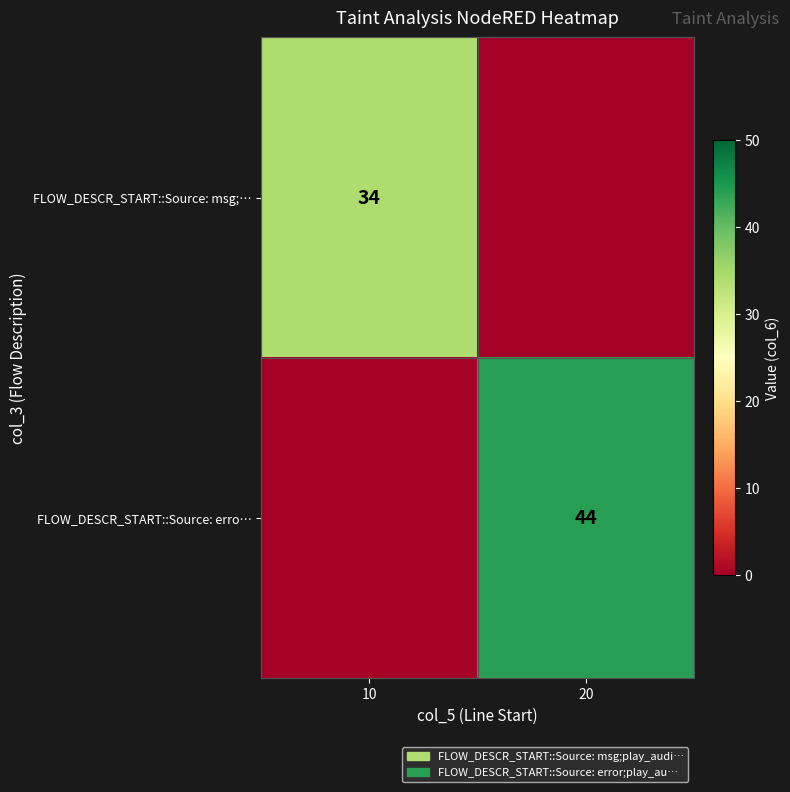

Is it true that FLOW_DESCR_START::Source: msg;… equals 10 at 10?

False